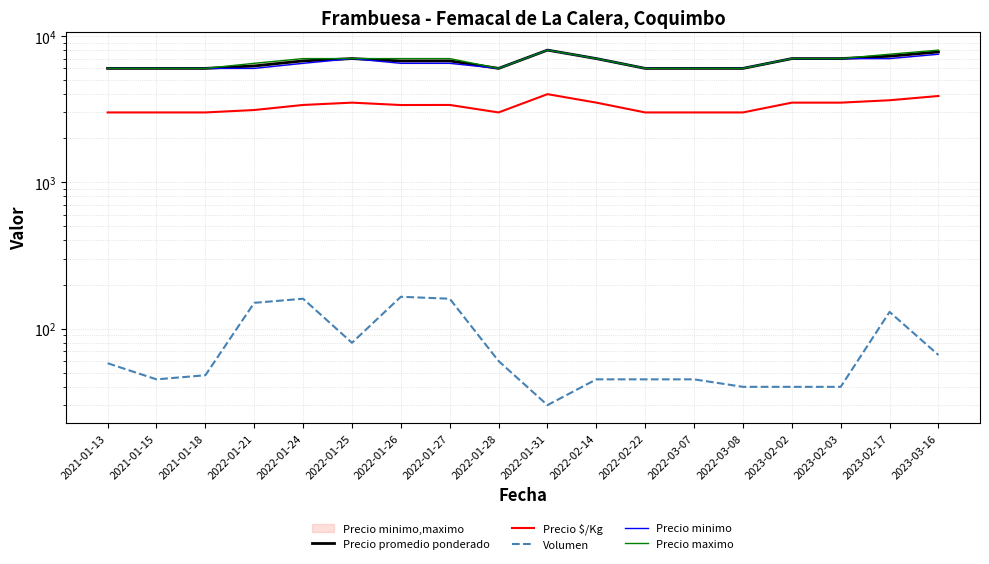

How many lines are shown in the chart?

5